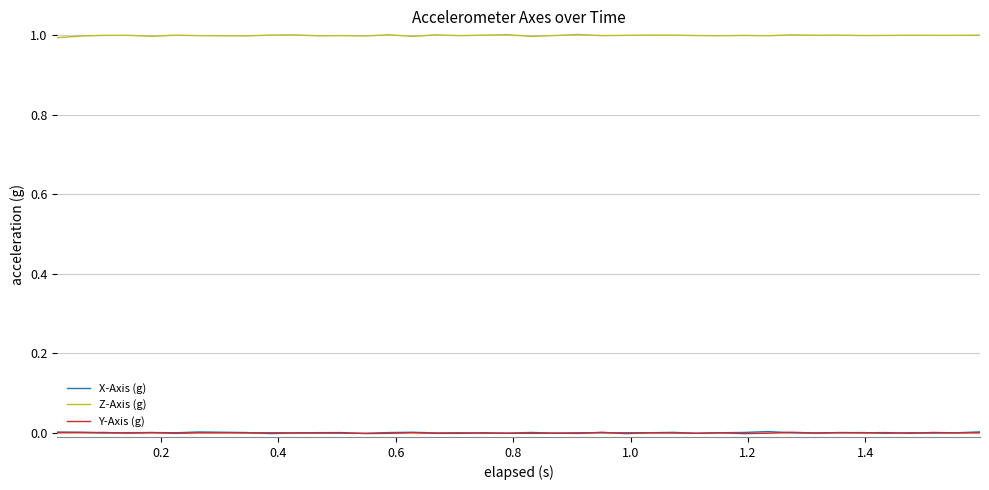

What are all the series names shown in the legend?

X-Axis (g), Z-Axis (g), Y-Axis (g)